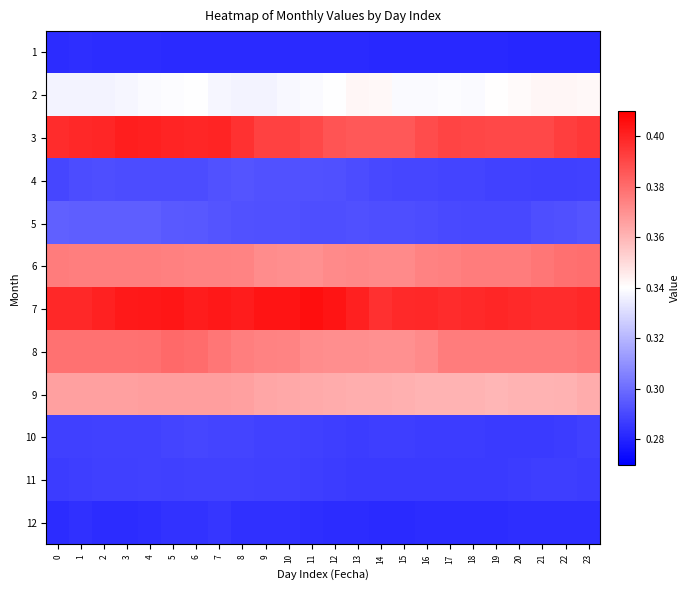

Which series changed the most between 2 and 9?

3